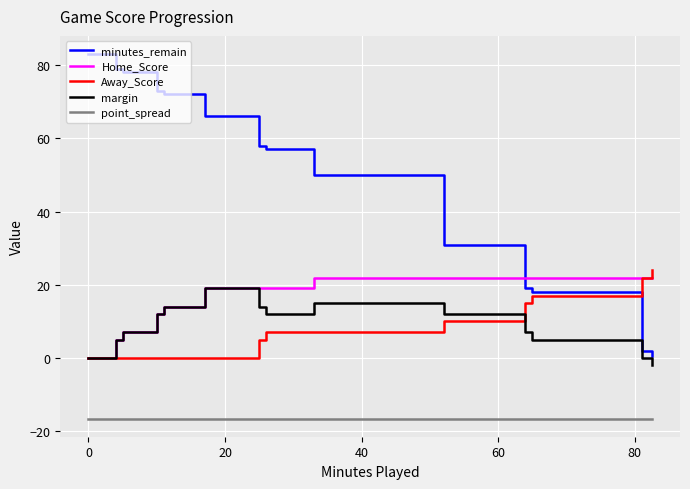

Which series has the largest range (max minus min)?

minutes_remain